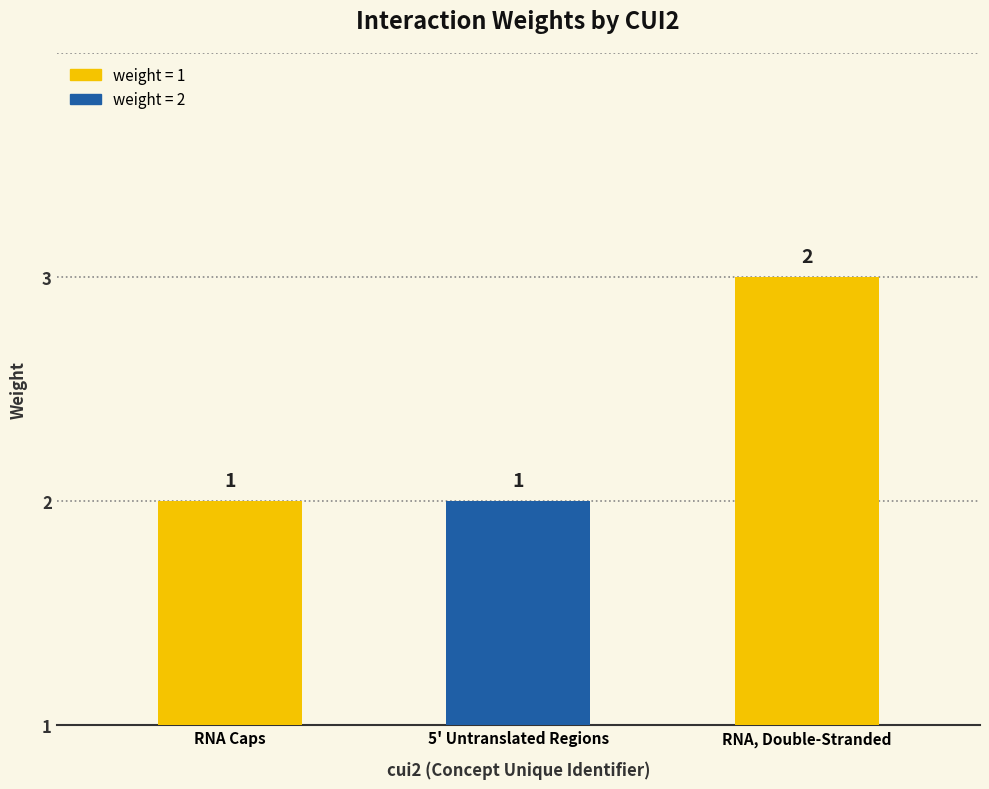

Reading left to right, extract all data points from this chart.

1	1	2